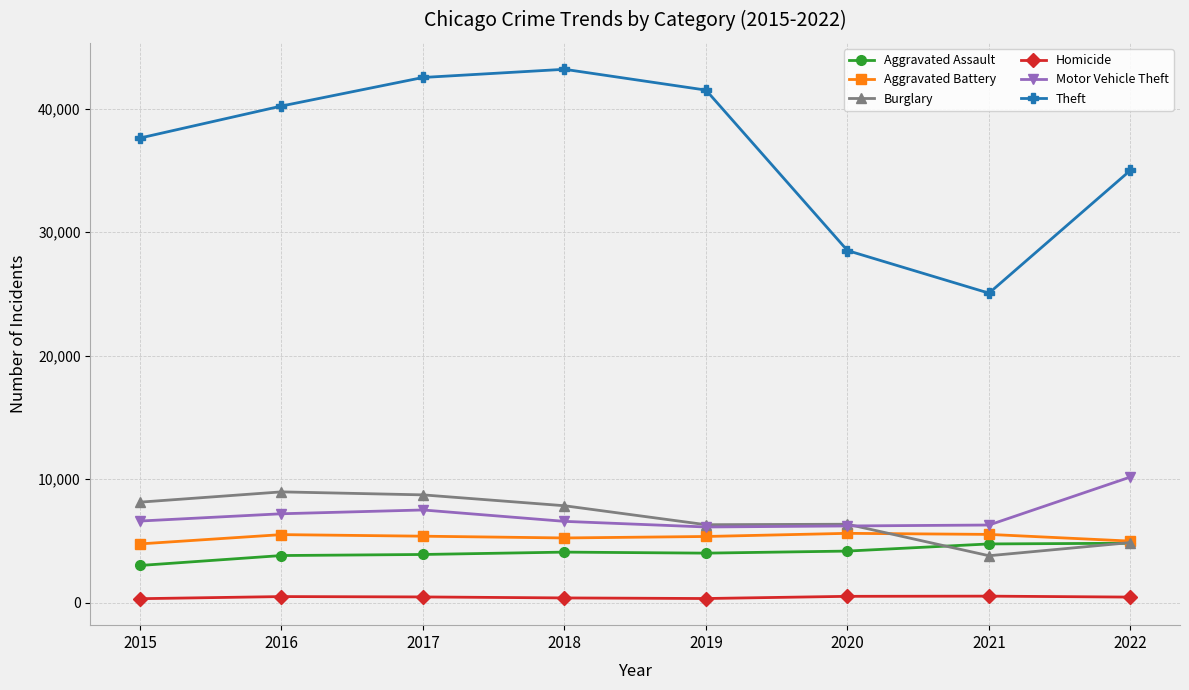

What is the sum of the Aggravated Battery values at 2019 and 2018?

10611